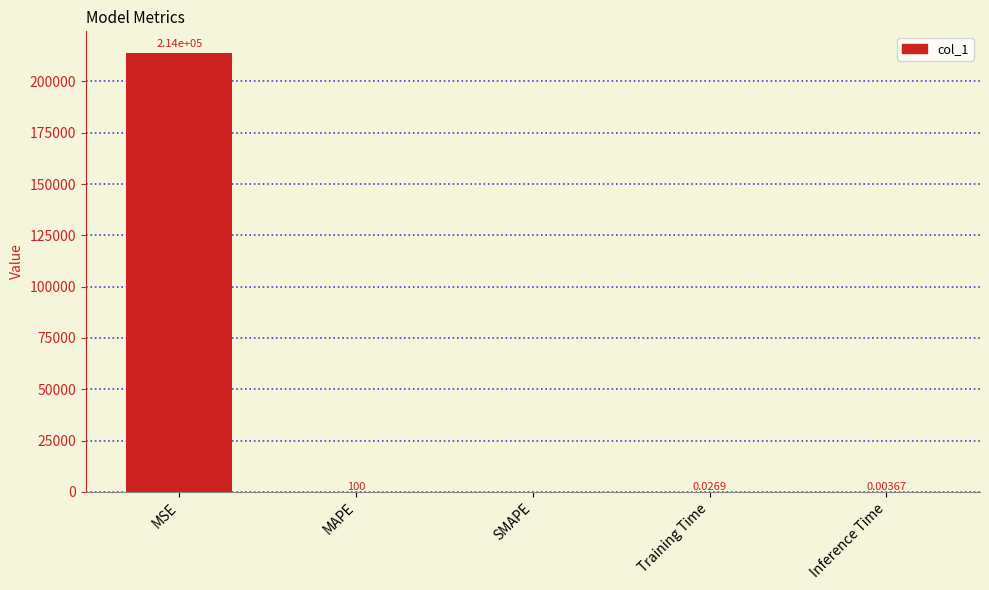

Is it true that the value at Inference Time is 0.0?

True